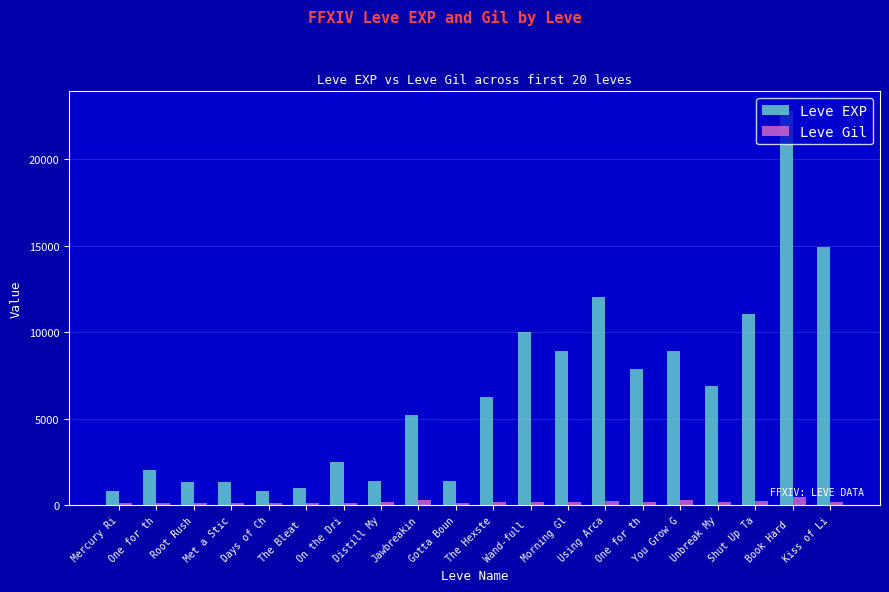

Are the bars grouped side by side (vs. stacked)?

Yes